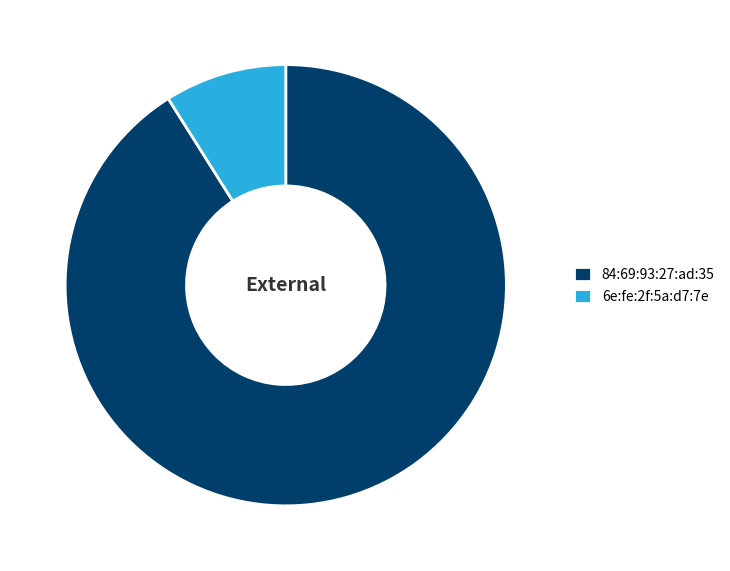

True or false: 84:69:93:27:ad:35 accounts for 99% of the total.

False